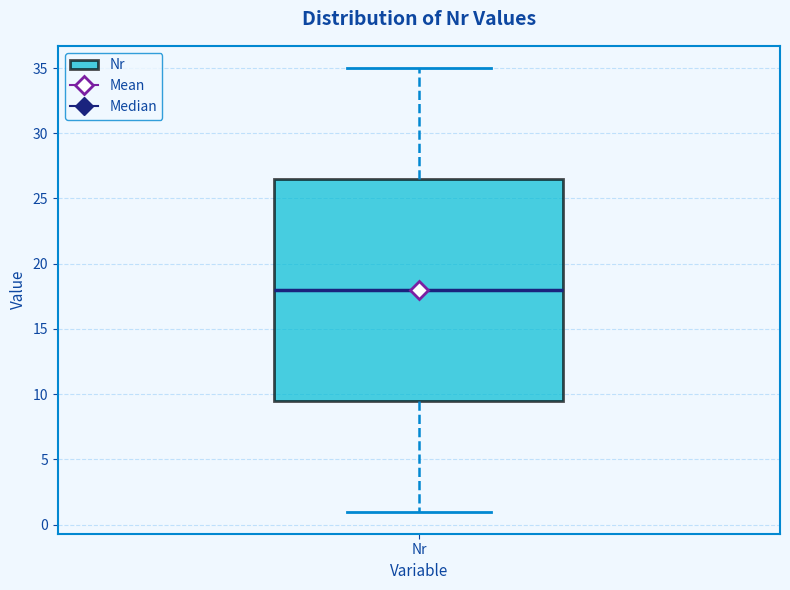

Read this box plot against the y-axis: the position of the median line, the range covered by the box, and the ends of both whiskers. The values are not printed on the chart, so give them approximately, as read against the axis.

median 18.0, box 9.5 to 26.5, whiskers 1.0 to 35.0